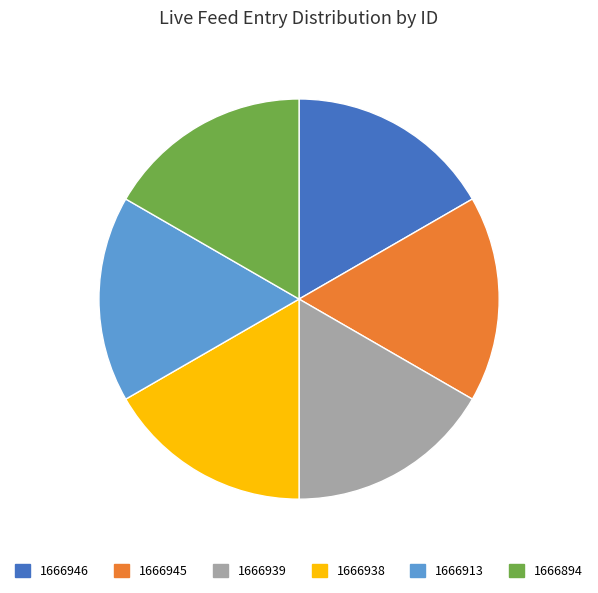

How many segments does this pie chart have?

6